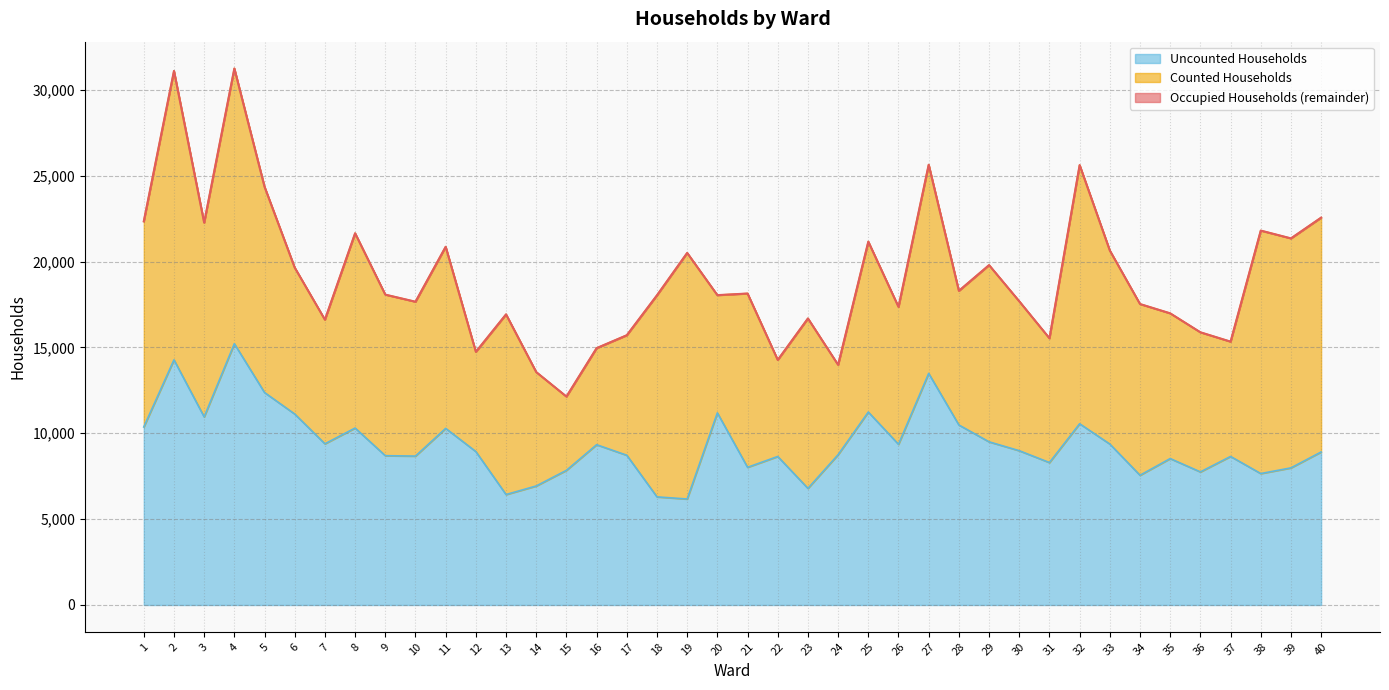

Reading left to right, list all the values displayed in this chart.

Occupied Households: 1=22343	2=31102	3=22266	4=31245	5=24358	6=19648	7=16616	8=21650	9=18076	10=17662	11=20863	12=14744	13=16926	14=13564	15=12139	16=14959	17=15711	18=18039	19=20505	20=18045	21=18140	22=14273	23=16688	24=13986	25=21162	26=17361	27=25641	28=18297	29=19795	30=17687	31=15533	32=25620	33=20645	34=17528	35=16986	36=15882	37=15338	38=21805	39=21351	40=22560
Uncounted Households: 1=10367	2=14276	3=10955	4=15216	5=12374	6=11121	7=9388	8=10305	9=8695	10=8672	11=10285	12=8935	13=6432	14=6931	15=7842	16=9334	17=8720	18=6296	19=6172	20=11188	21=8018	22=8649	23=6792	24=8755	25=11237	26=9358	27=13487	28=10484	29=9502	30=8985	31=8295	32=10555	33=9373	34=7555	35=8527	36=7750	37=8651	38=7654	39=7985	40=8911